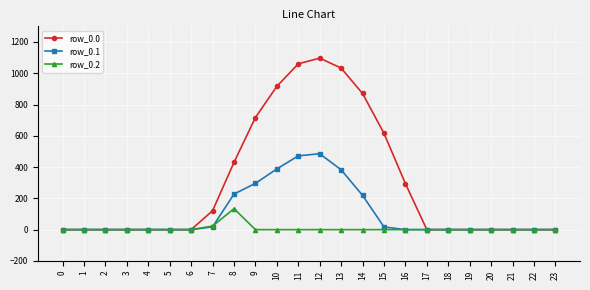

Which series changed the most between 3 and 15?

row_0.0